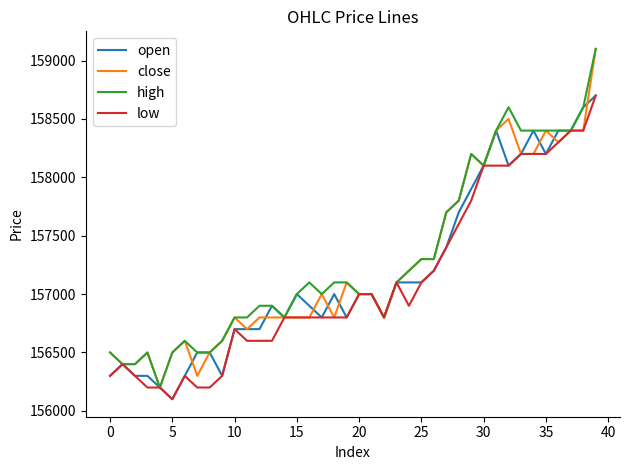

What is the lowest value of the low series?

156100